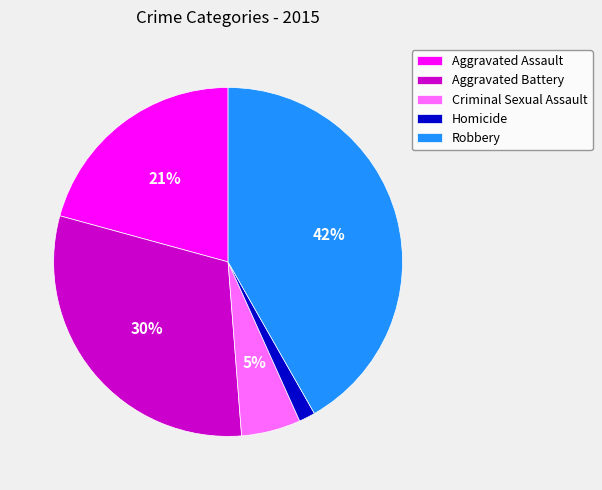

Rank the categories by value from lowest to highest.

Homicide, Criminal Sexual Assault, Aggravated Assault, Aggravated Battery, Robbery